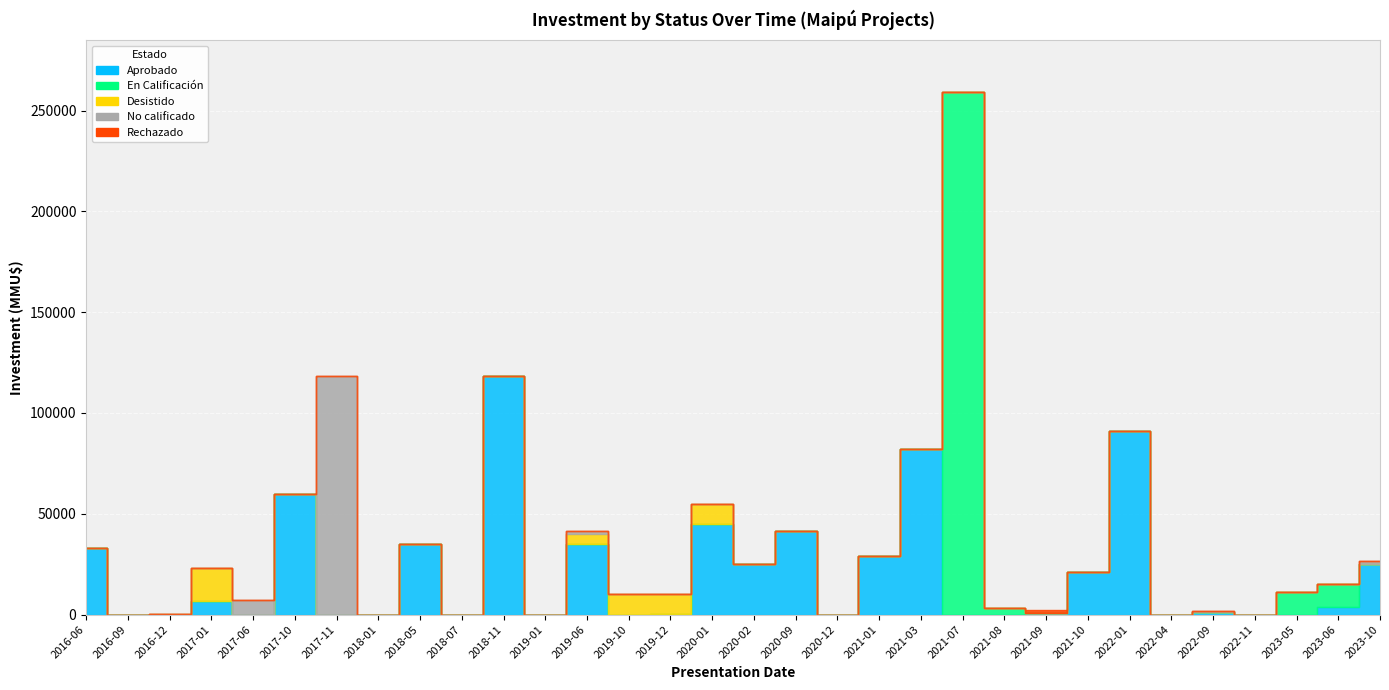

Between 2022-01 and 2016-06, which is larger?

2022-01